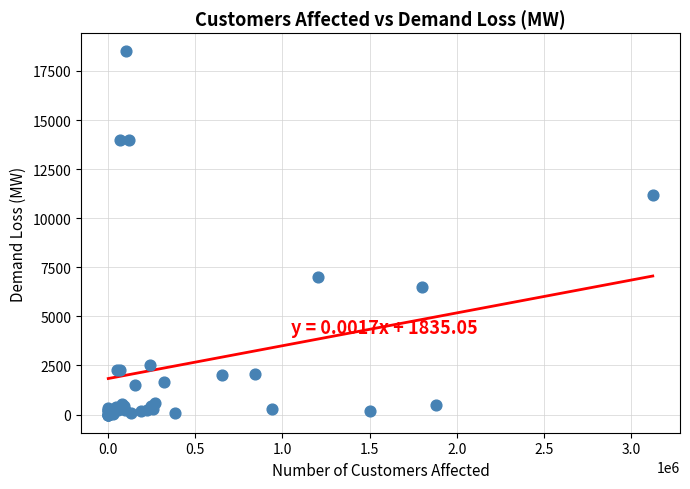

What Y value in the scatter plot is closest to 9250?

11202.0